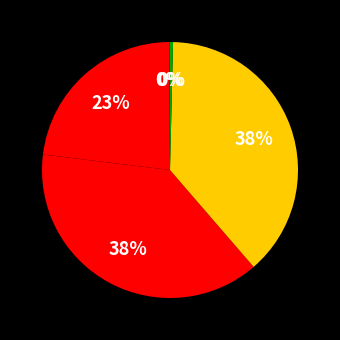

Which slice is the largest?

rail passenger